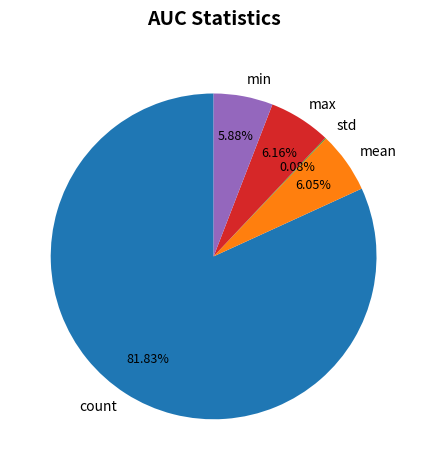

What is the largest slice in the pie chart?

count